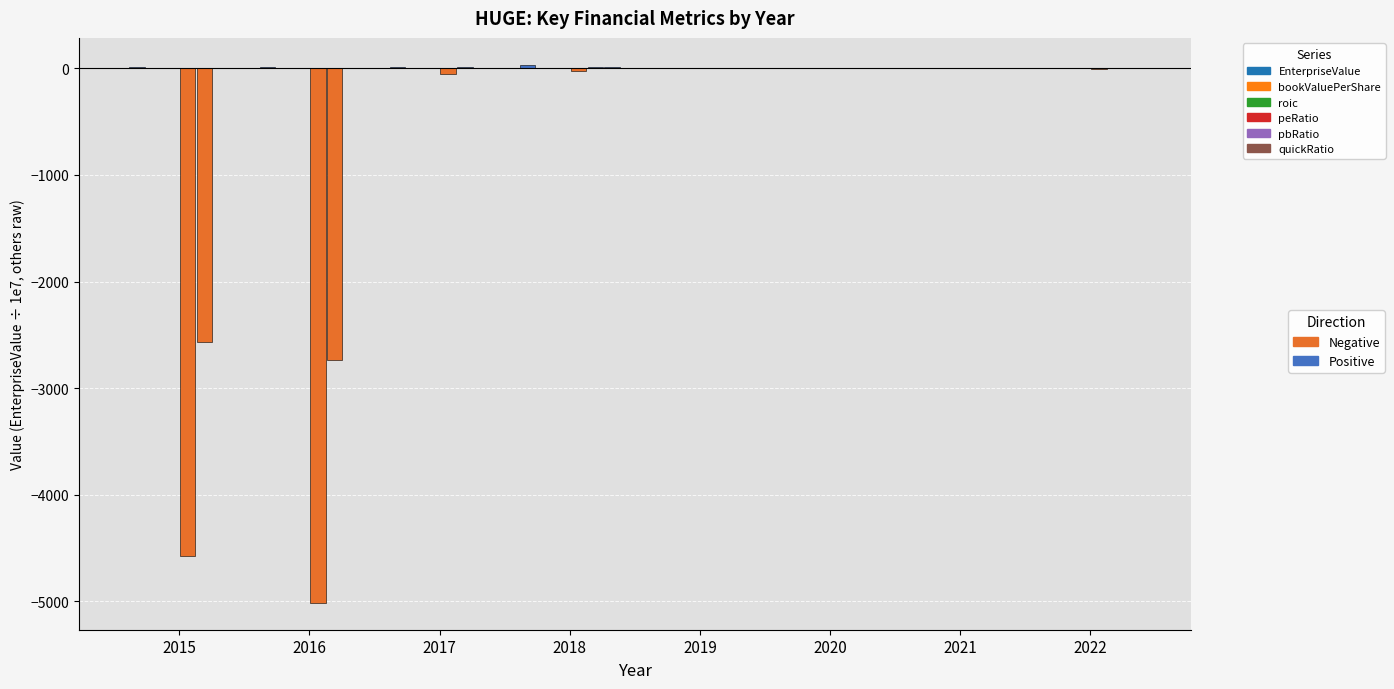

List the labels in order of pbRatio value, largest first.

2017, 2018, 2019, 2020, 2021, 2022, 2015, 2016